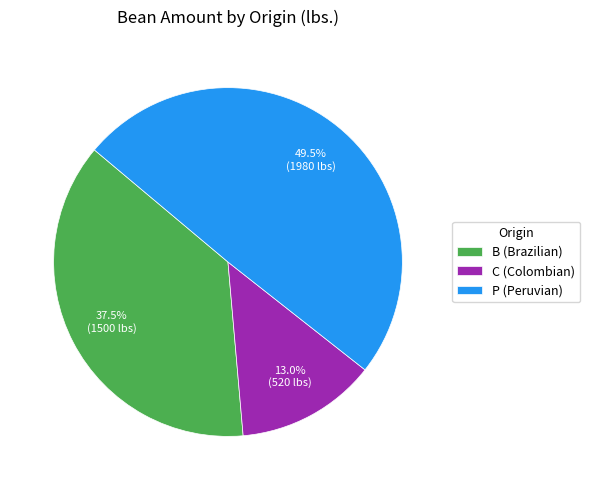

What percentage is the C (Colombian) slice, to the nearest percent?

13%